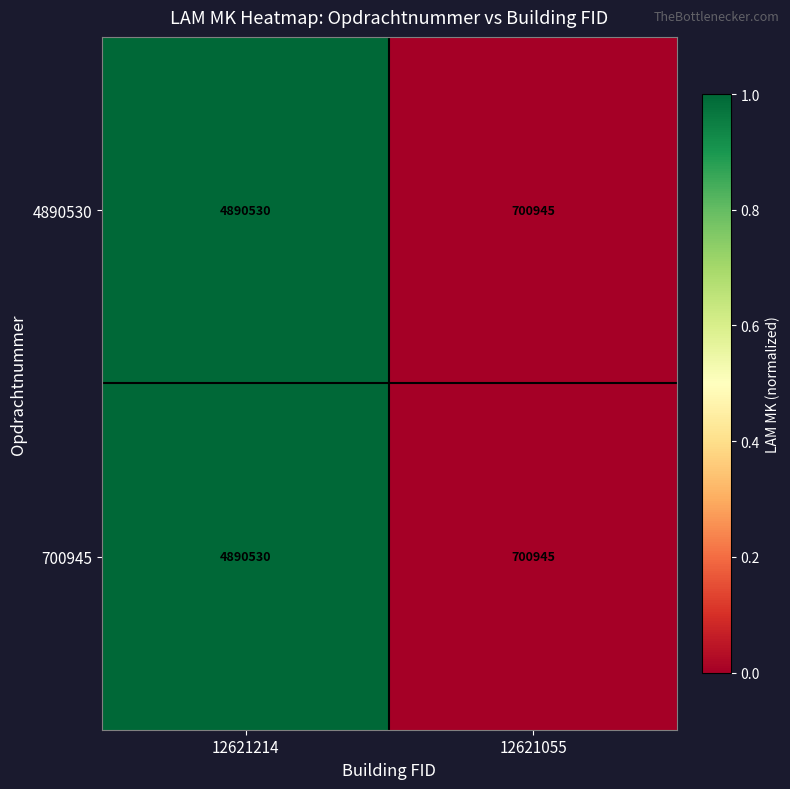

Is the value of 4890530 at 12621055 greater than the value of 700945 at 12621214?

No